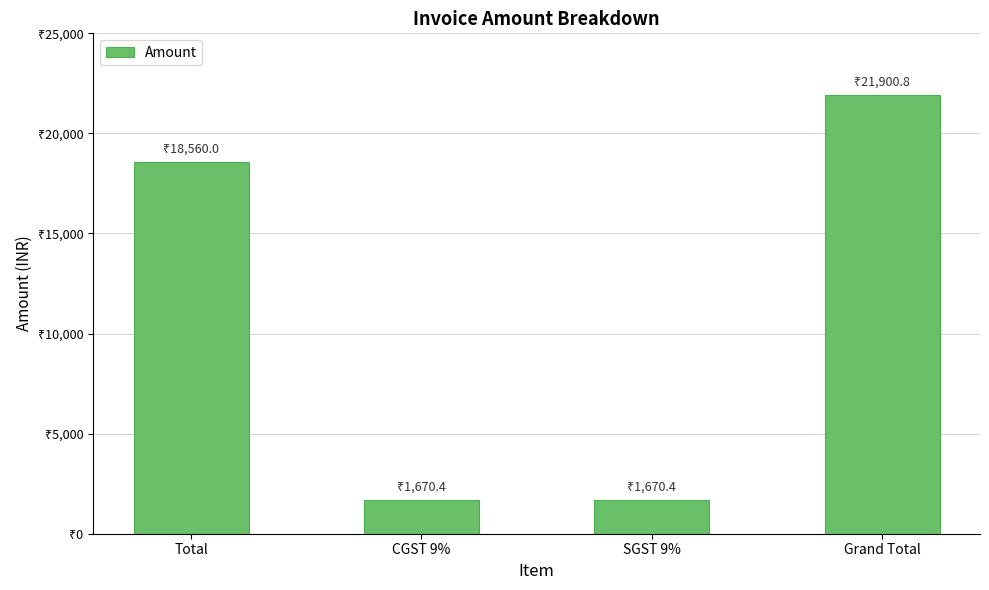

Does the chart contain any negative values?

No